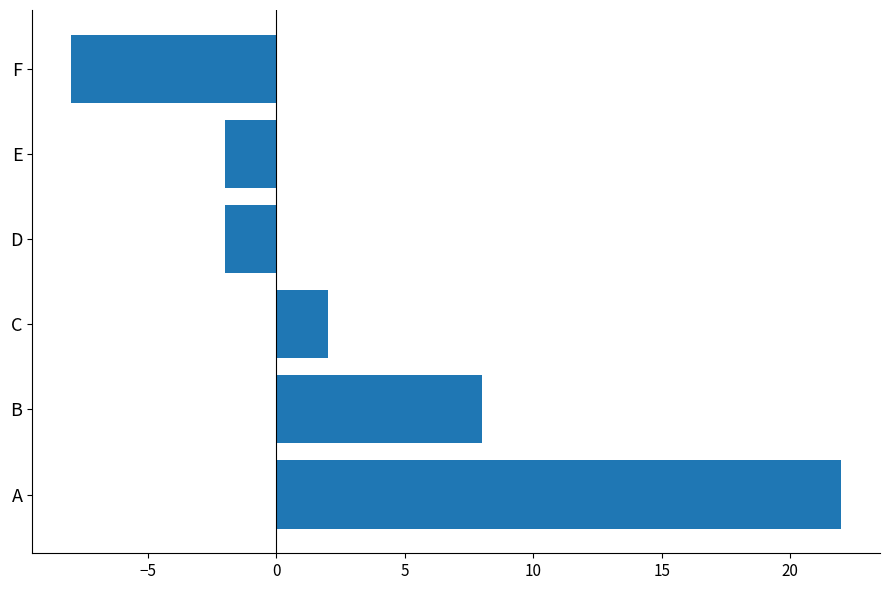

How many values are below zero?

3